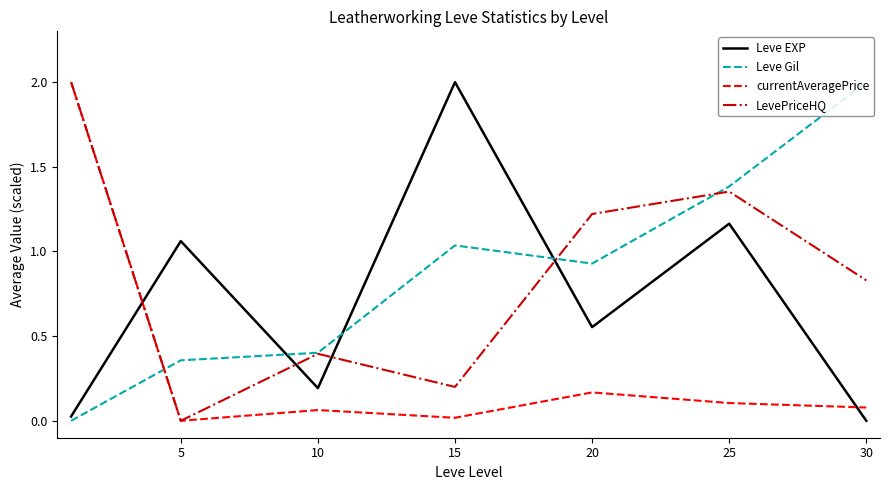

What is the greatest value displayed?

2.0